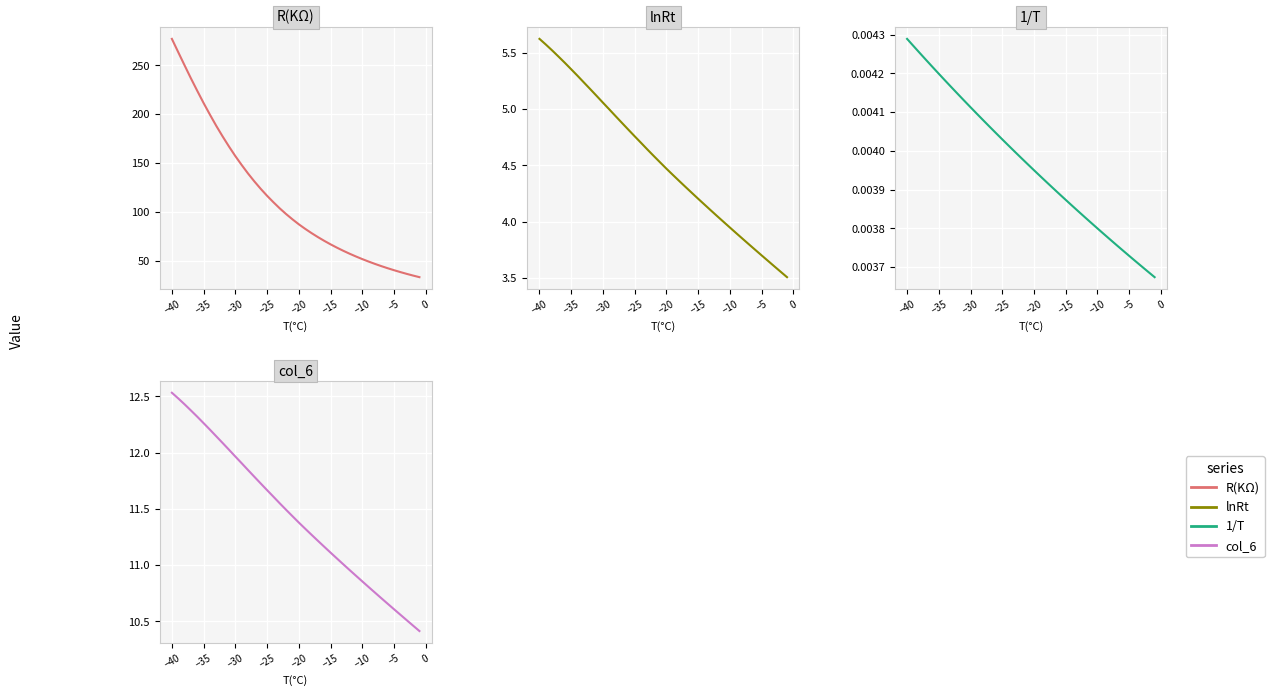

What is the difference between the maximum and minimum values in the col_6 series?

2.1